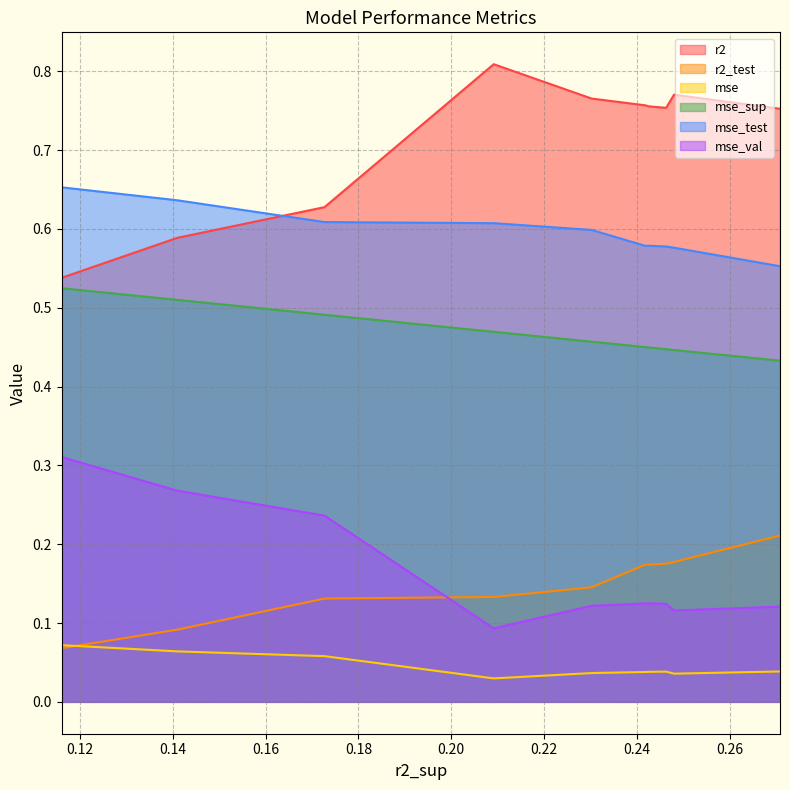

True or false: mse_val and r2 cross at least once.

False